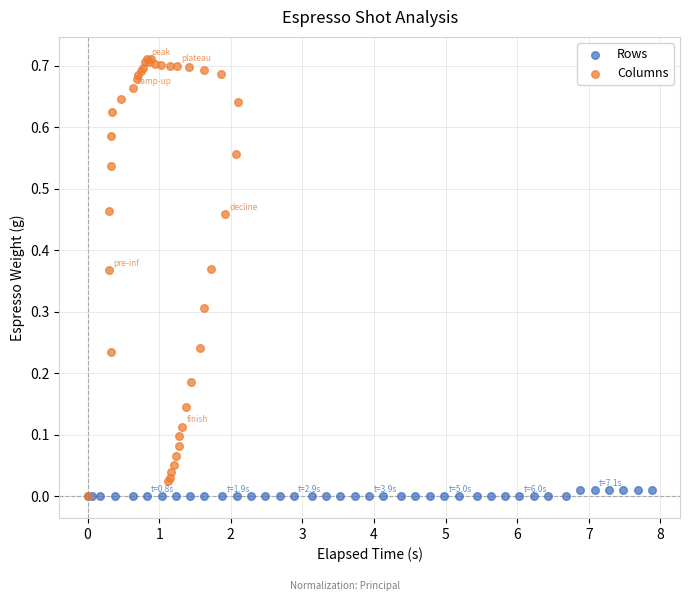

Which series has the largest Y range (max minus min)?

Columns